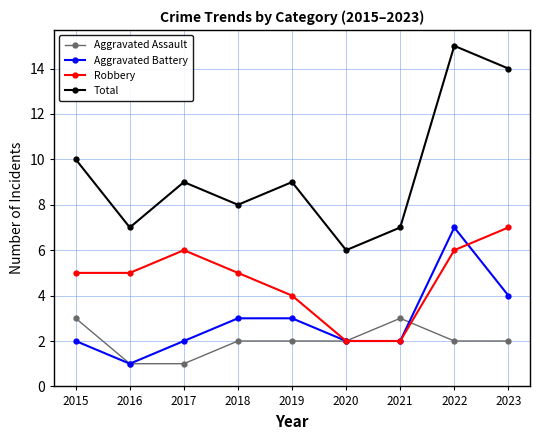

The value of Aggravated Assault at 2019 is 2. True or false?

True